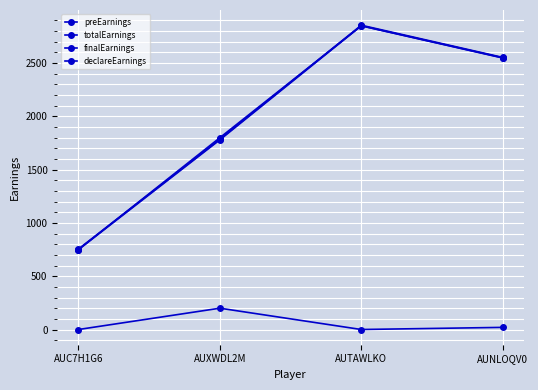

Is this an area chart (filled region under the line)?

No